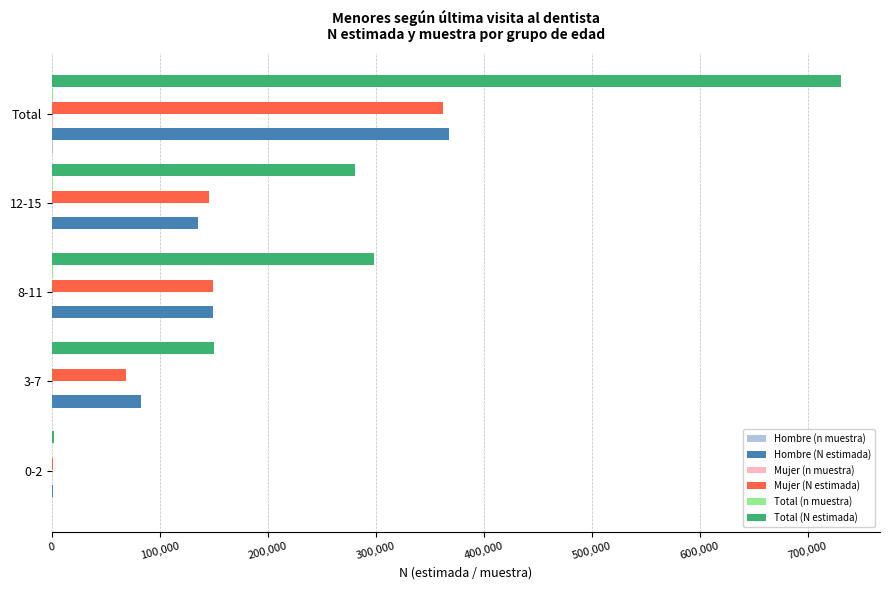

Which series has the largest total across all categories?

Total (N estimada)